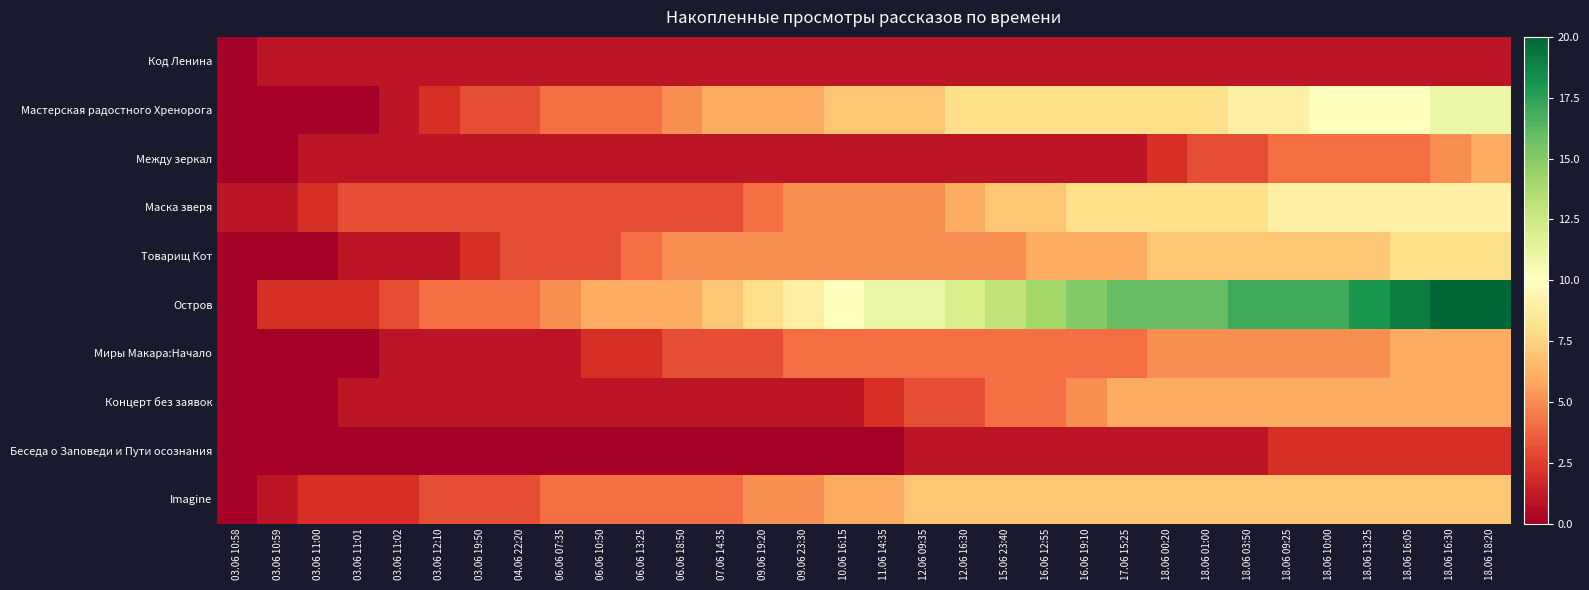

At 03.06 10:58, list the series in order from largest to smallest.

Маска зверя, Код Ленина, Мастерская радостного Хренорога, Между зеркал, Товарищ Кот, Остров, Миры Макара:Начало, Концерт без заявок, Беседа о Заповеди и Пути осознания, Imagine